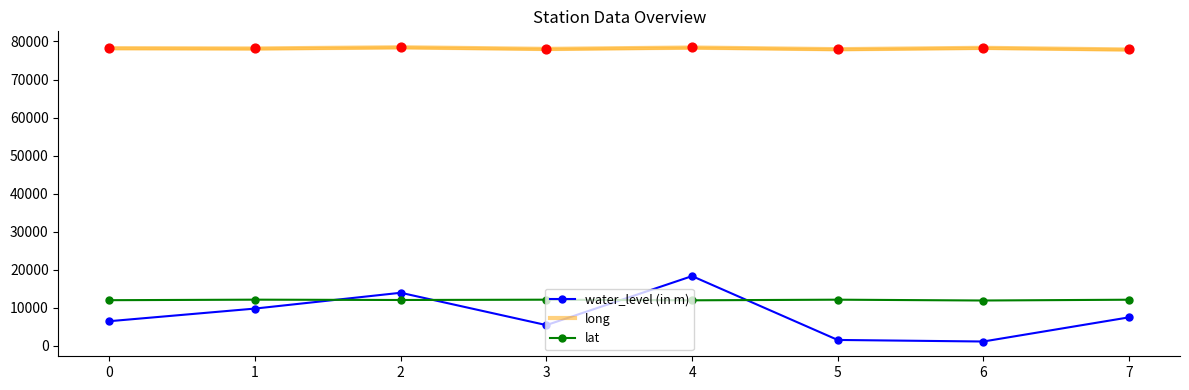

What is the total value across all series at 6?

91392.8